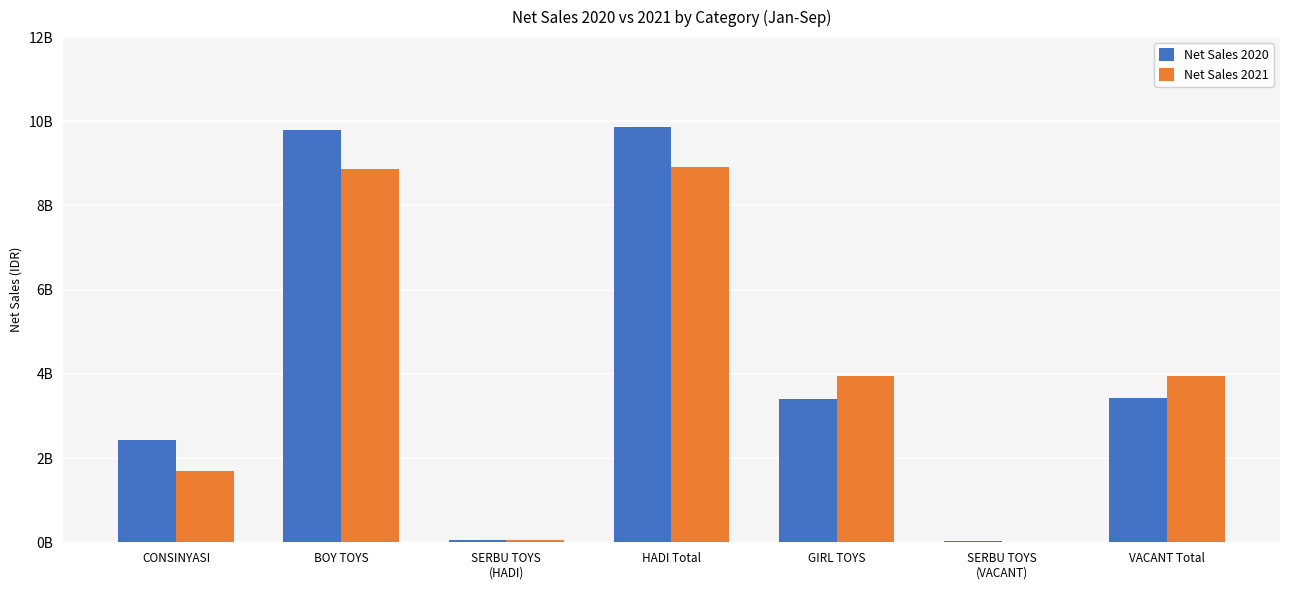

What is the sum of the Net Sales 2021 values at BOY TOYS and VACANT Total?

12819135250.6